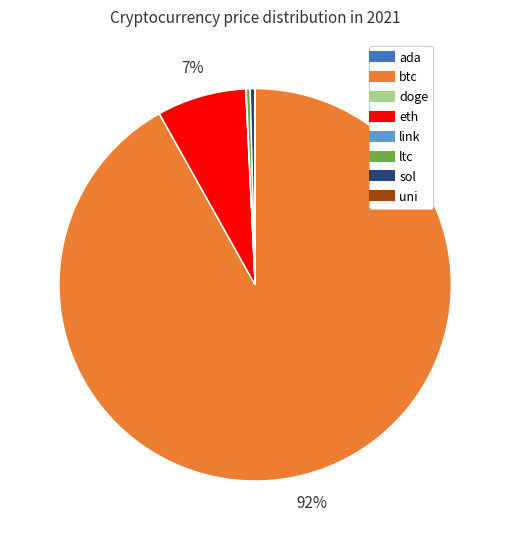

The eth slice represents 1% of the pie. True or false?

False